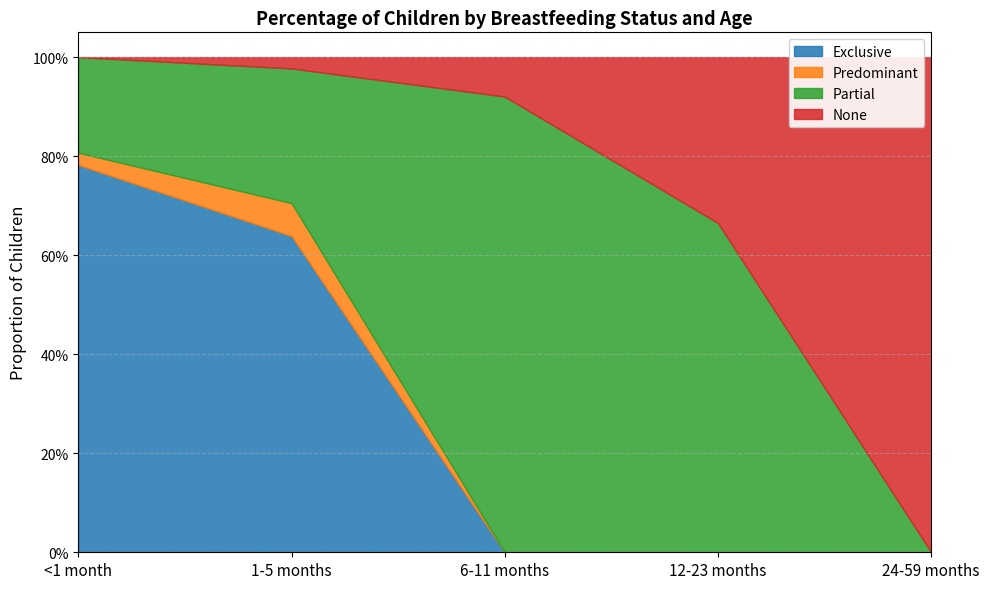

At which category is the sum across all series the highest?

1-5 months